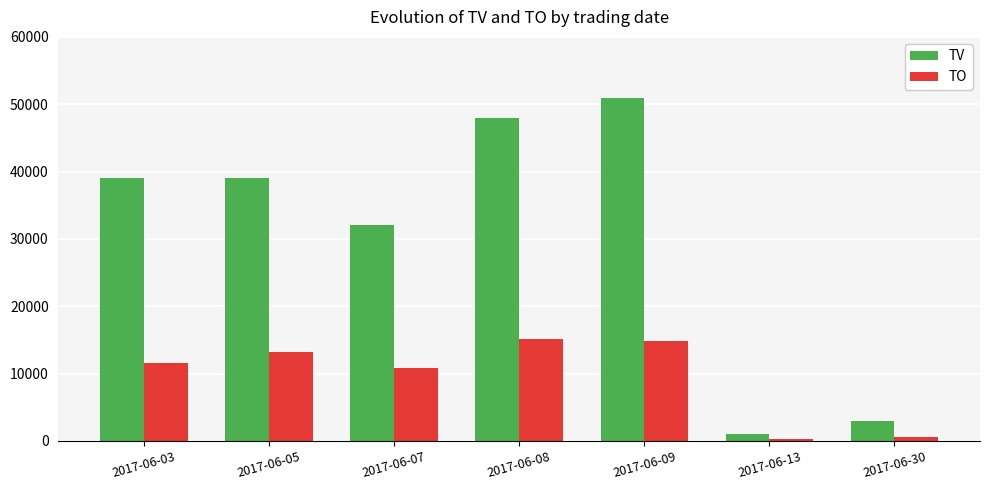

Which series has the widest spread of values?

TV